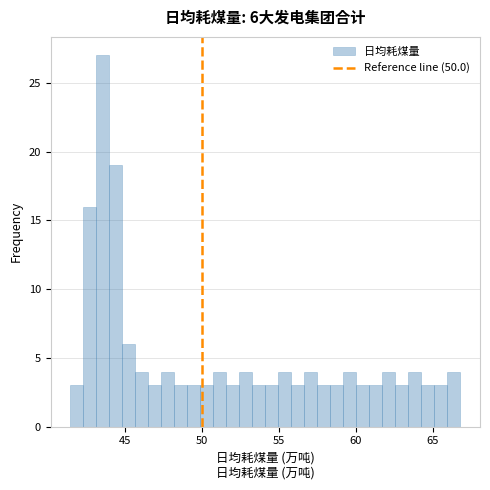

Read against the x-axis, roughly where is the centre of the tallest bar?

43.5